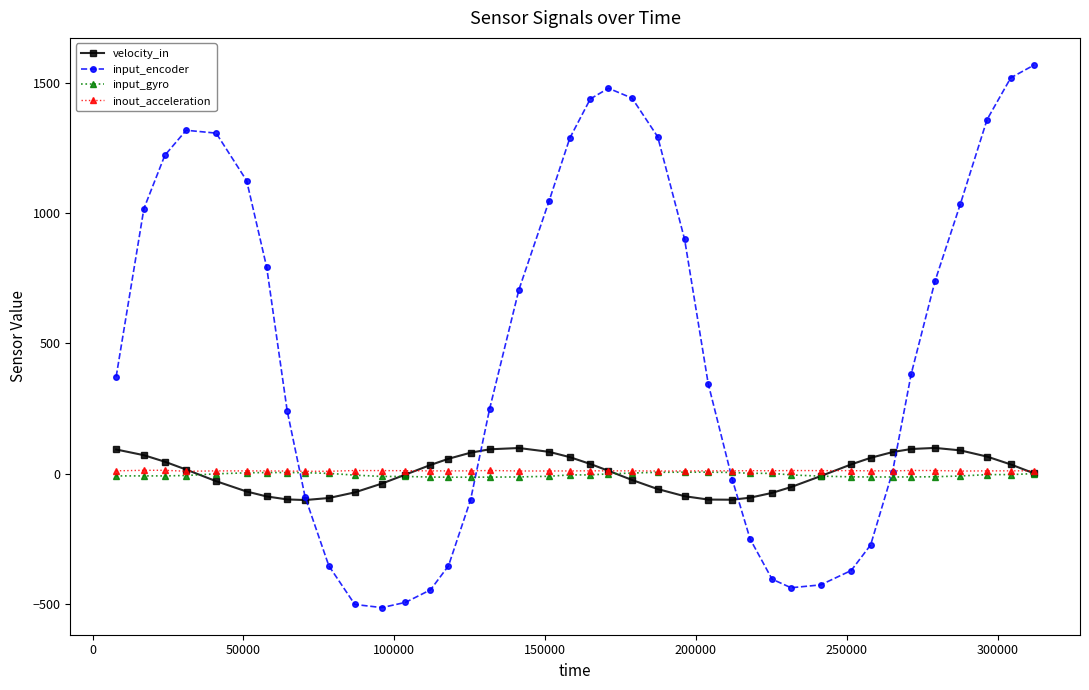

At how many categories does at least one series exceed 869?

16